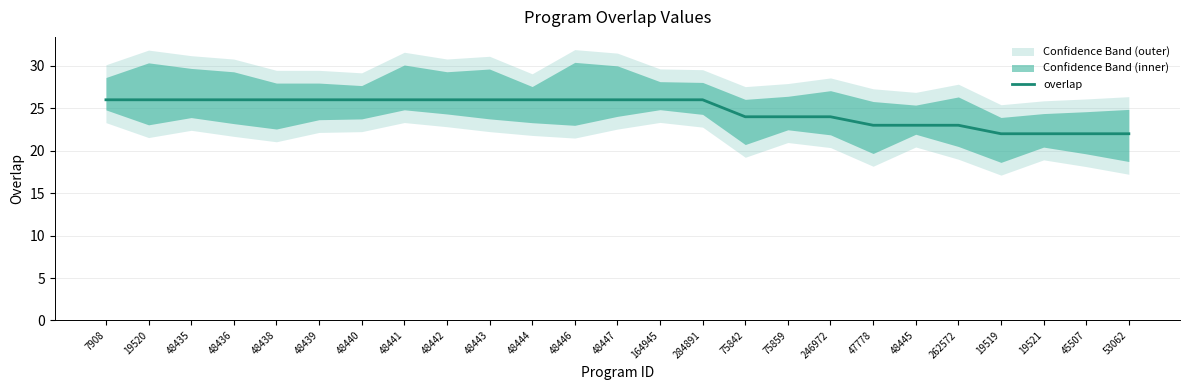

What position from the right is 48445?

6